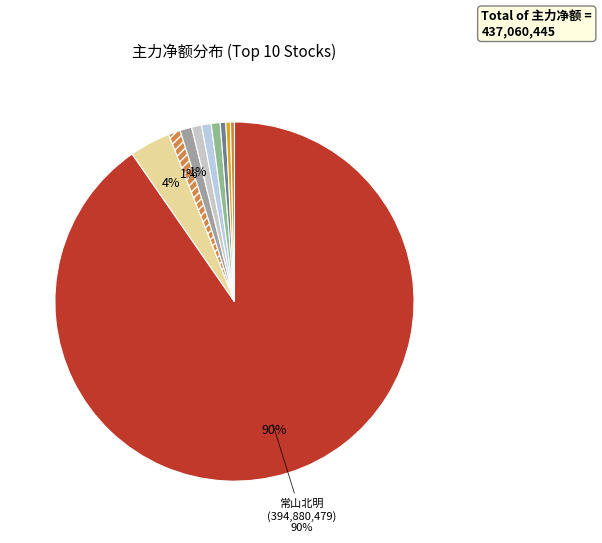

How many slices are in this pie chart?

10